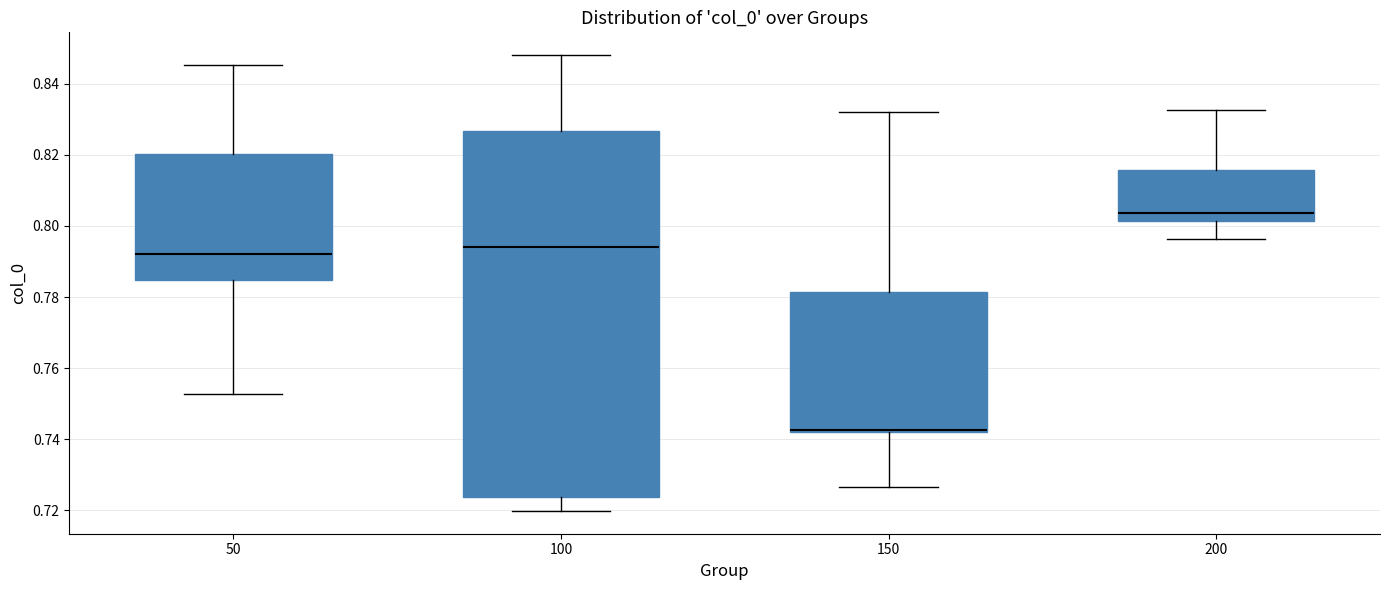

Which box has the lowest median line?

150